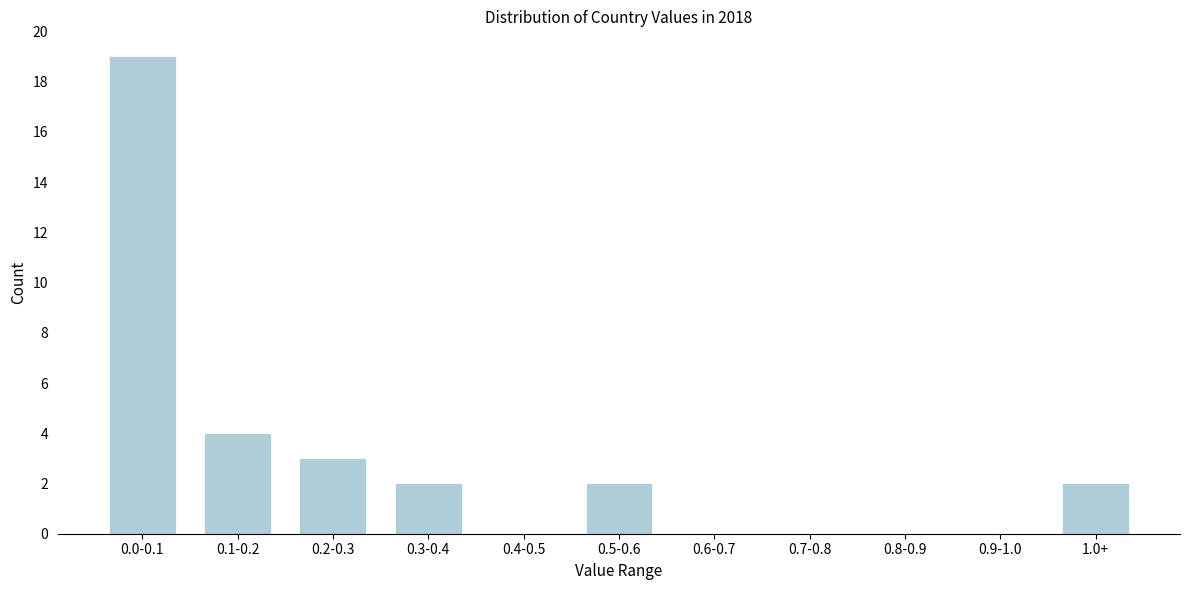

Reading right to left, transcribe all the data shown in this chart.

1.0+=2	0.9-1.0=0	0.8-0.9=0	0.7-0.8=0	0.6-0.7=0	0.5-0.6=2	0.4-0.5=0	0.3-0.4=2	0.2-0.3=3	0.1-0.2=4	0.0-0.1=19